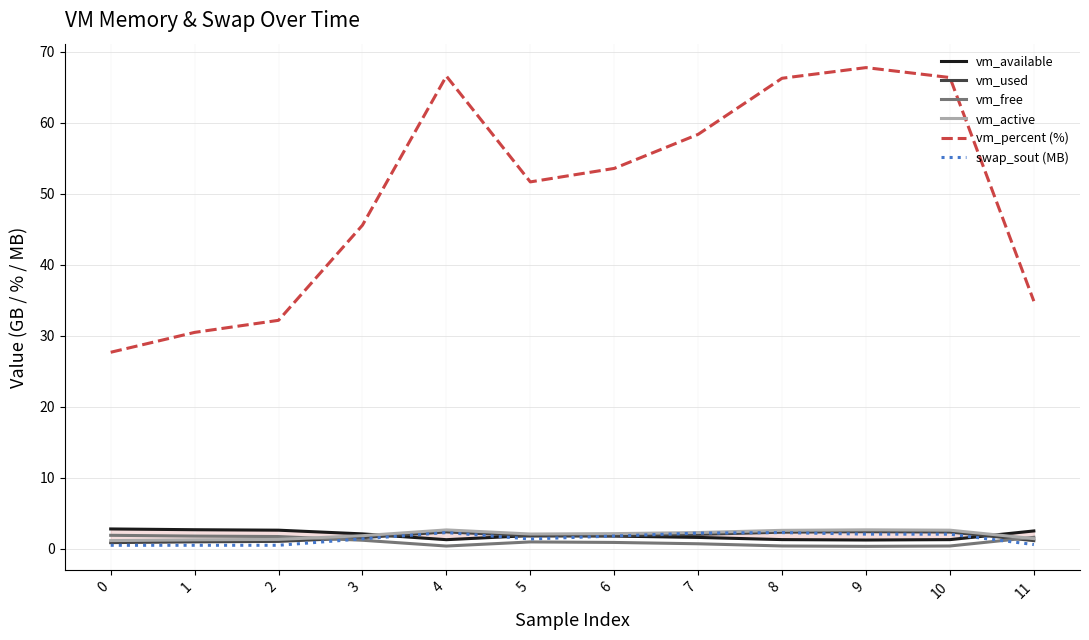

At which category is the sum across all series the highest?

9